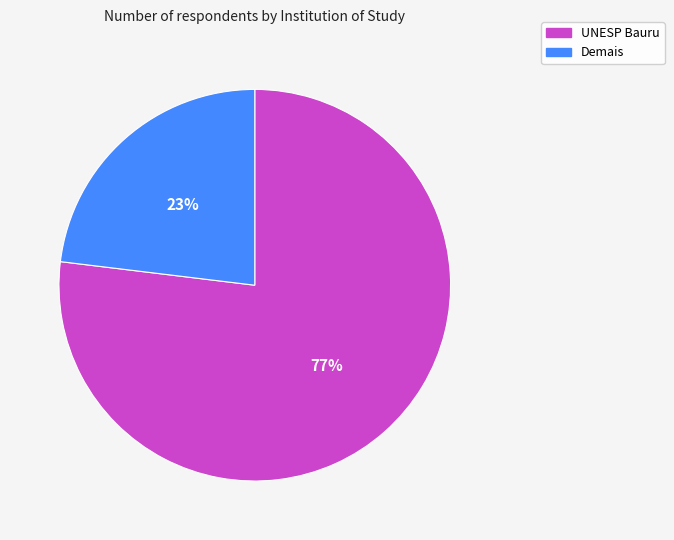

Which slice is the smallest?

Demais